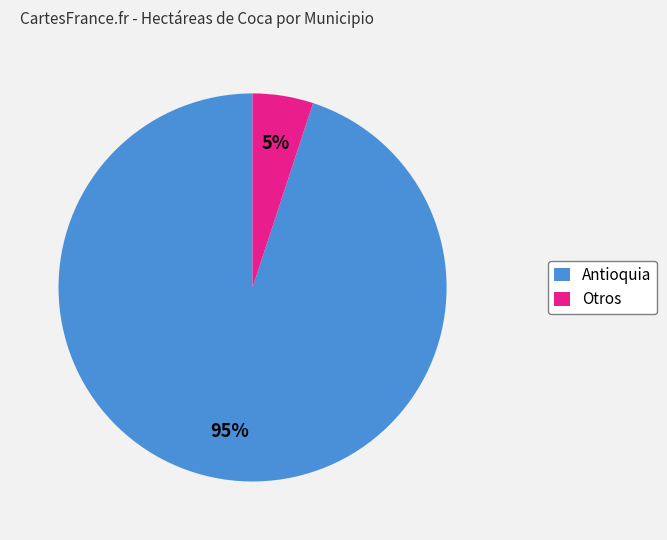

To the nearest percent, what is the difference between the Antioquia and Otros slice percentages?

90%